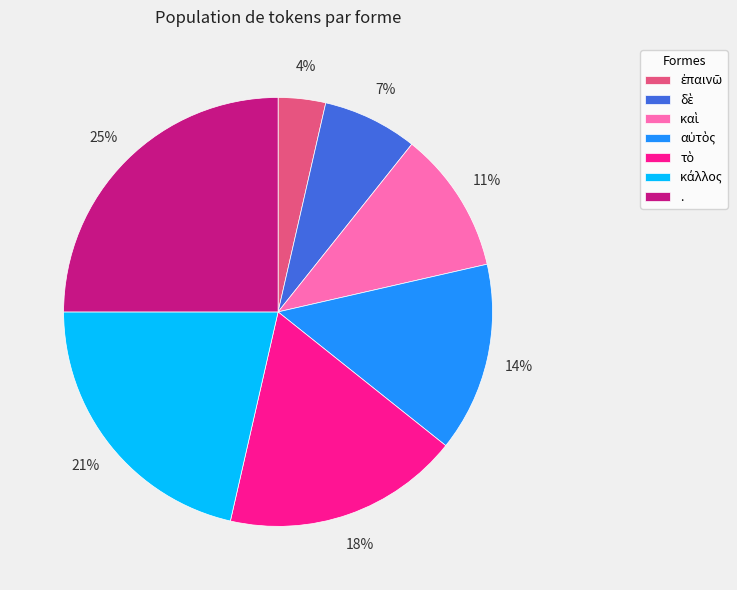

What is the largest slice in the pie chart?

.